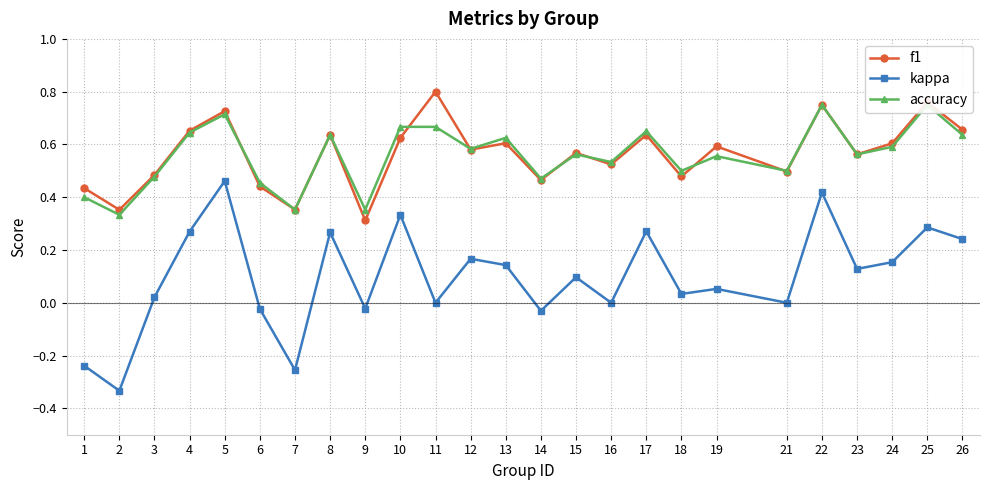

True or false: accuracy has a value of 0.2 at 14.

False